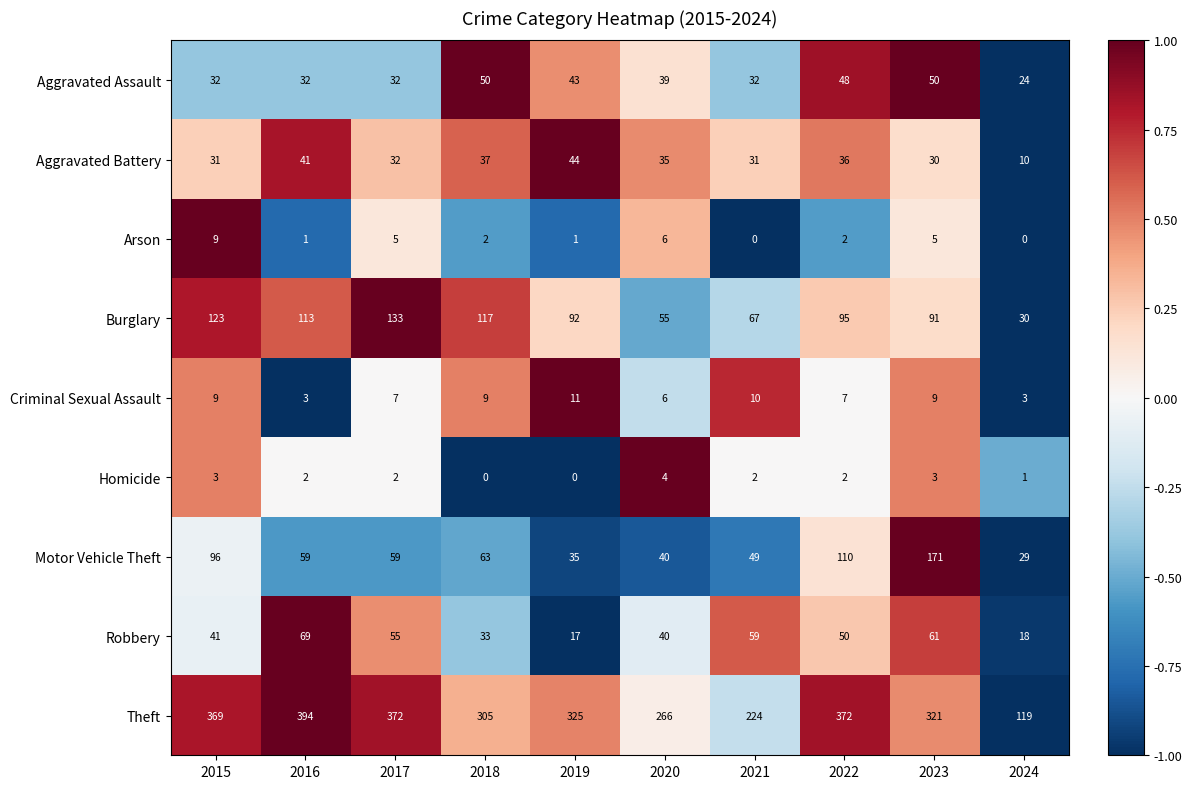

What is the difference between the maximum and minimum values in the Aggravated Battery series?

34